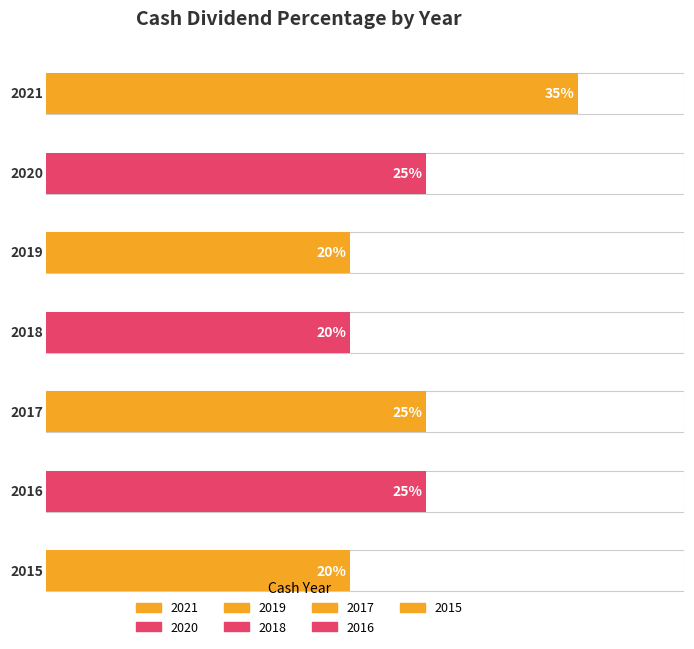

True or false: the data shows 0.1 at 2019.

False